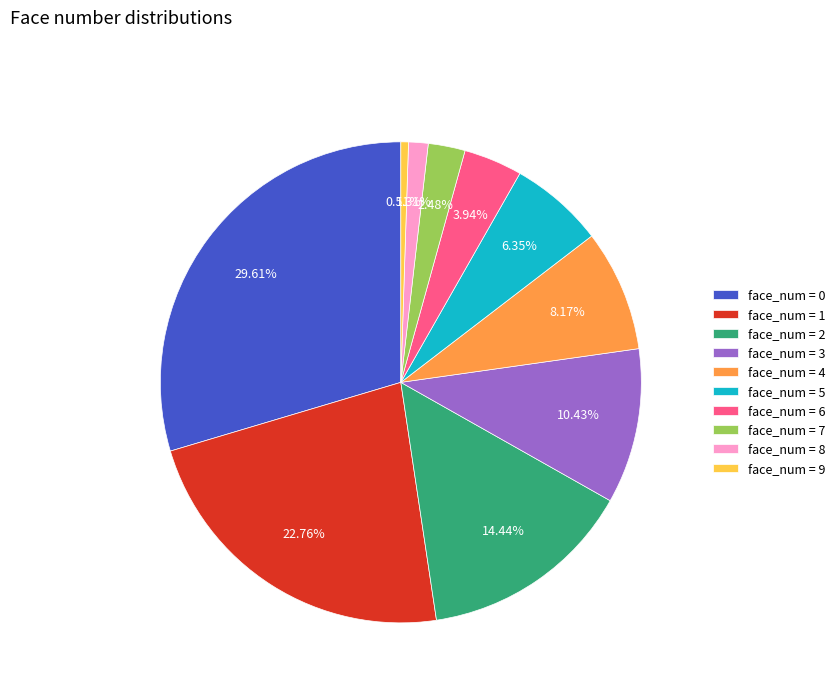

Is there a majority slice in this chart?

No